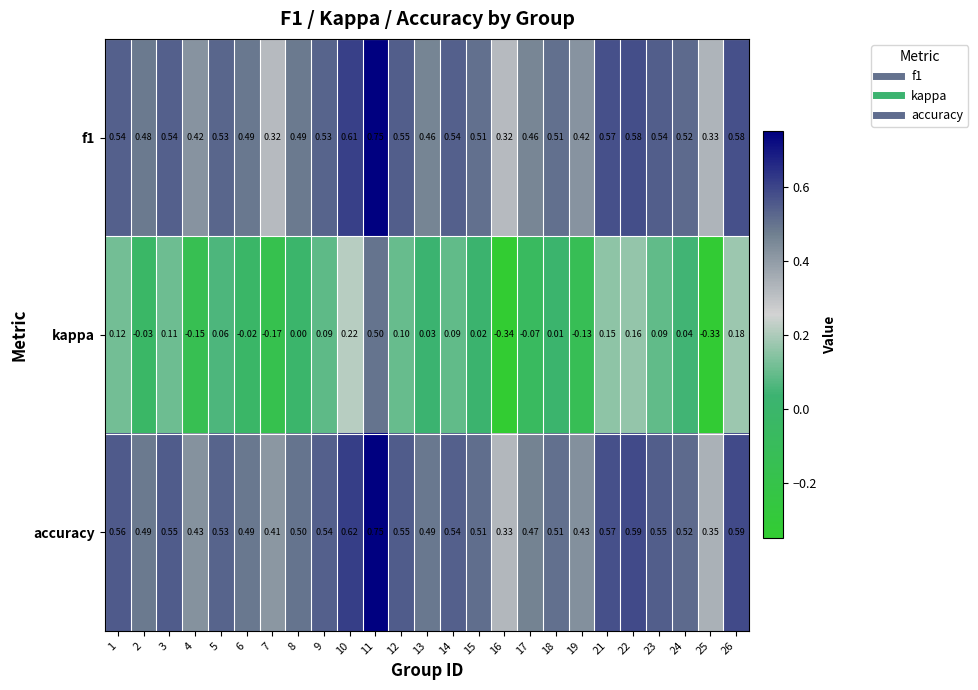

How many categories are shown in the chart?

25